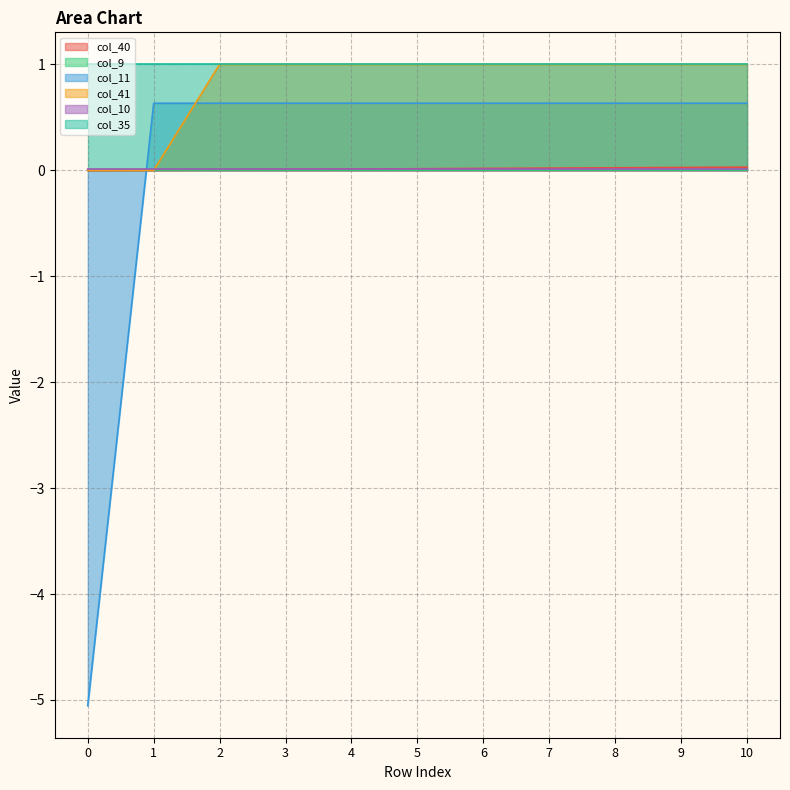

The col_40 series shows 0.0 at 1. True or false?

True